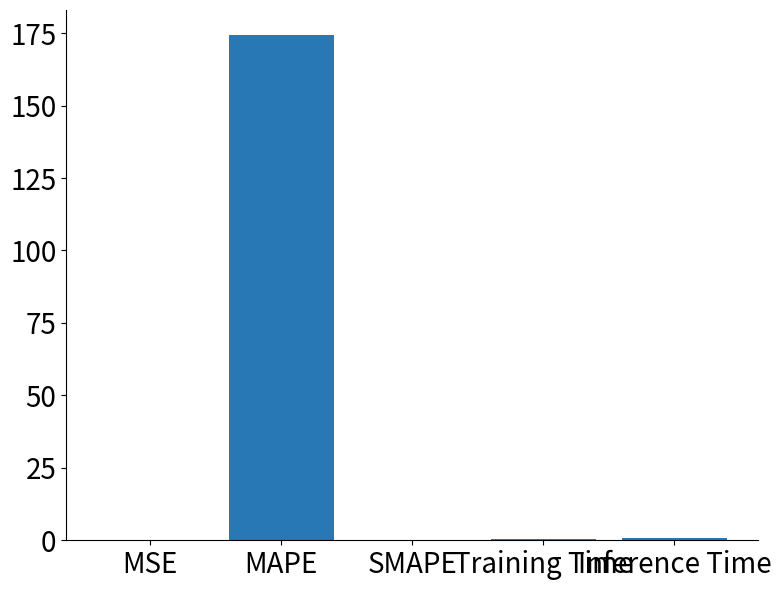

What is the sum of all values?

175.6